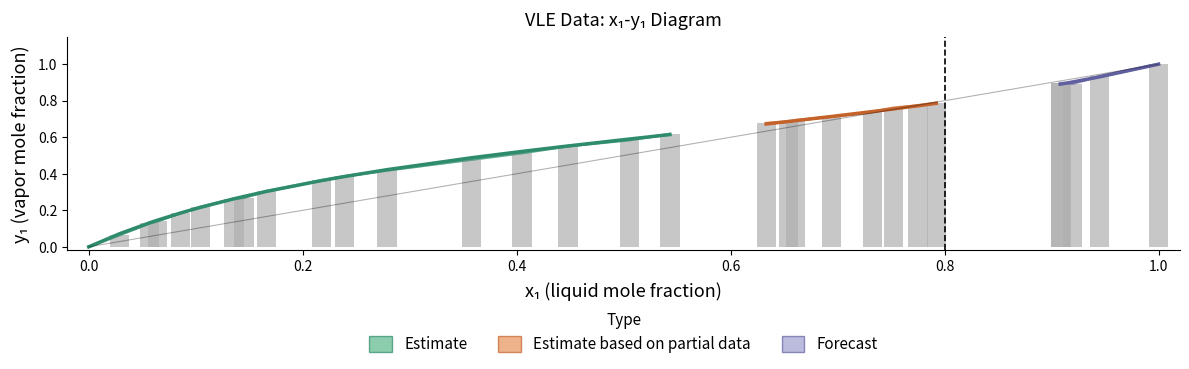

The value of x1_calc at 7 is 0.1. True or false?

True